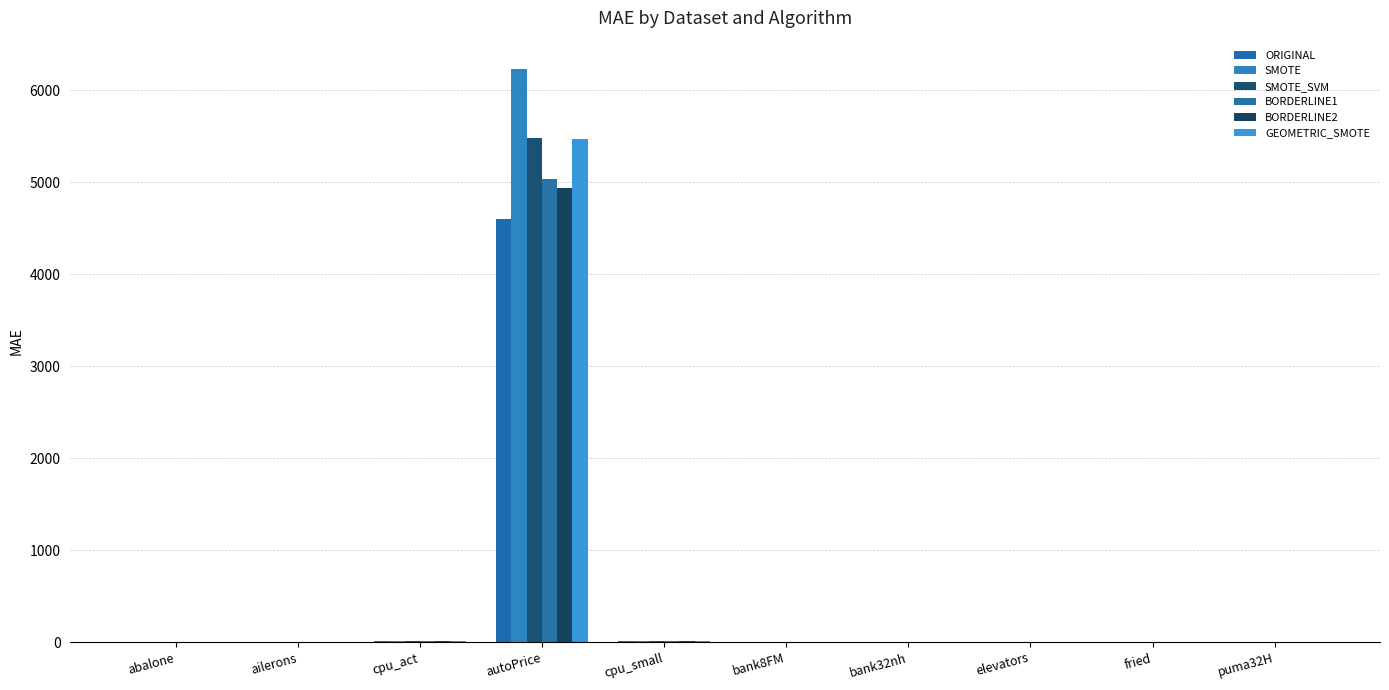

What is the difference between the GEOMETRIC_SMOTE values at autoPrice and puma32H?

5473.9